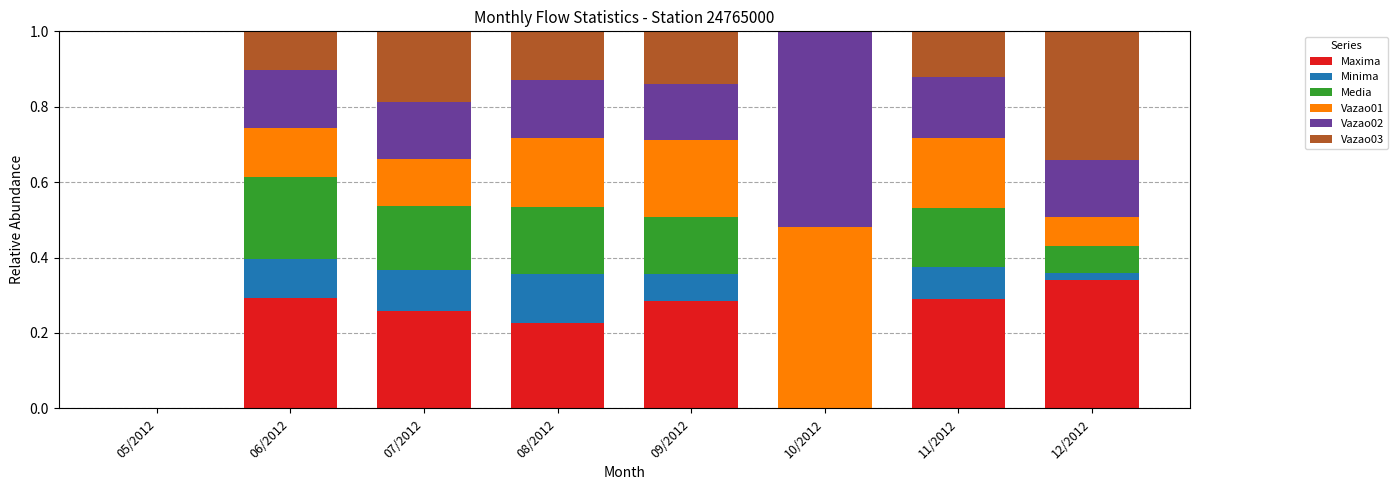

What is the total value across all series at 07/2012?

1.0